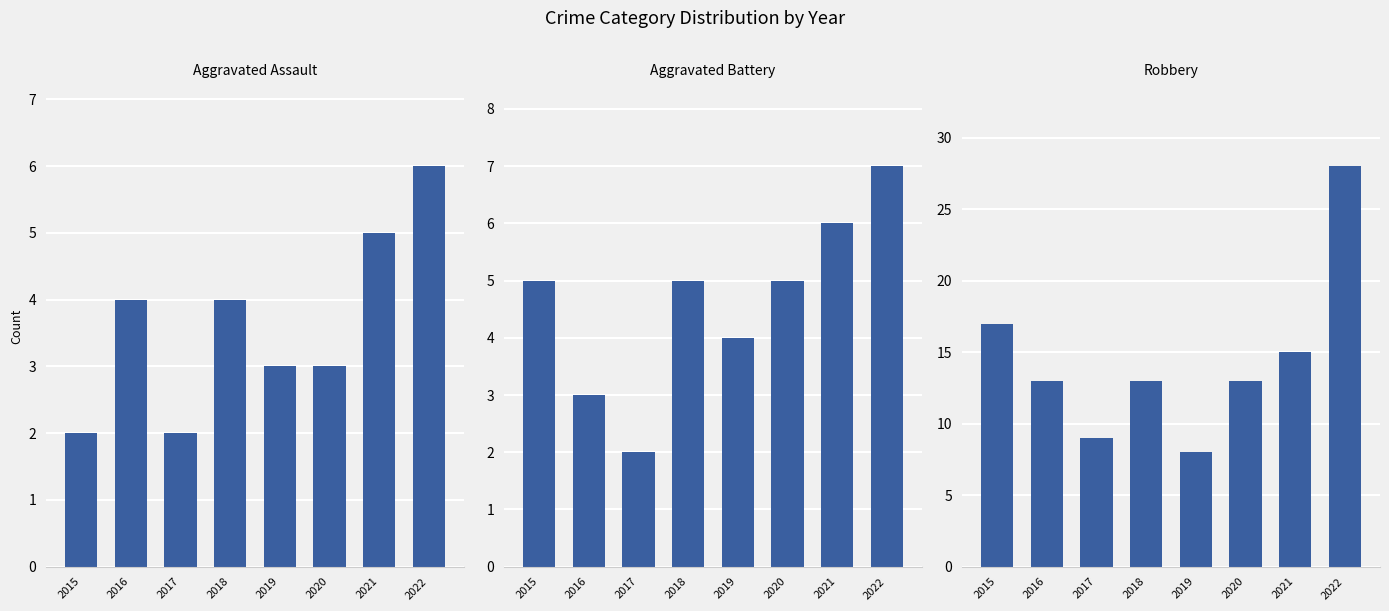

Which series changed the most between 2020 and 2022?

Robbery